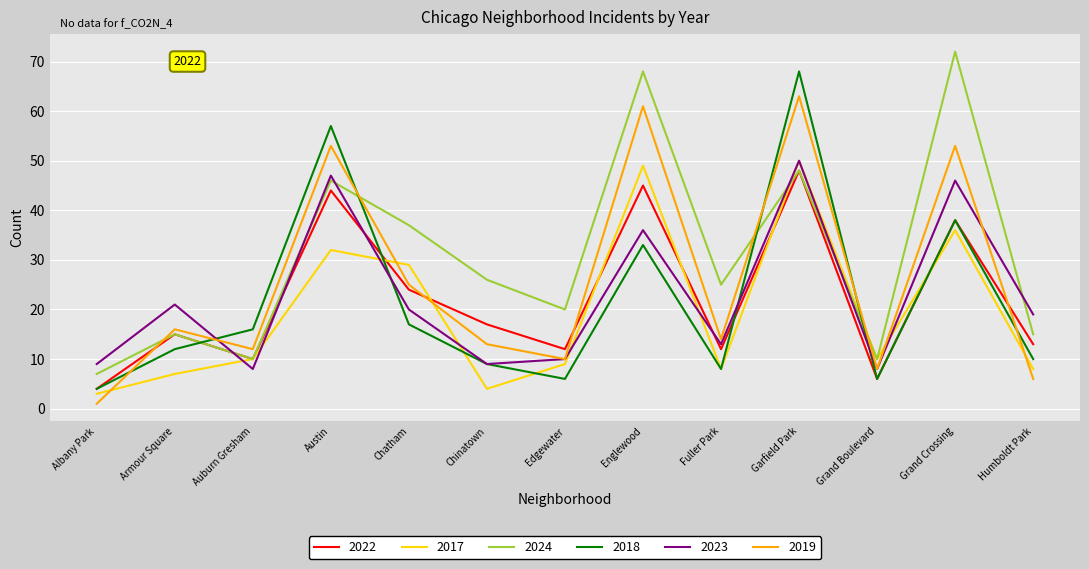

How many lines are shown in the chart?

6